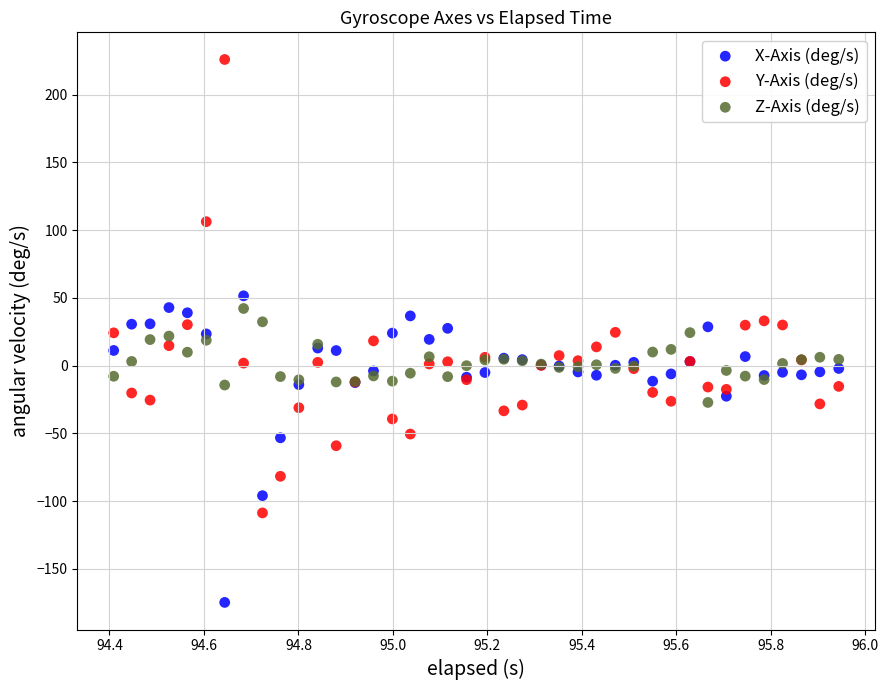

Which series reaches the minimum Y coordinate?

X-Axis (deg/s)